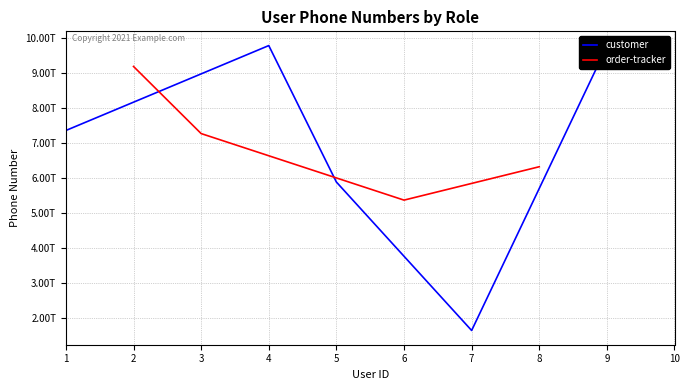

Count the number of values greater than 7350353095852.

2